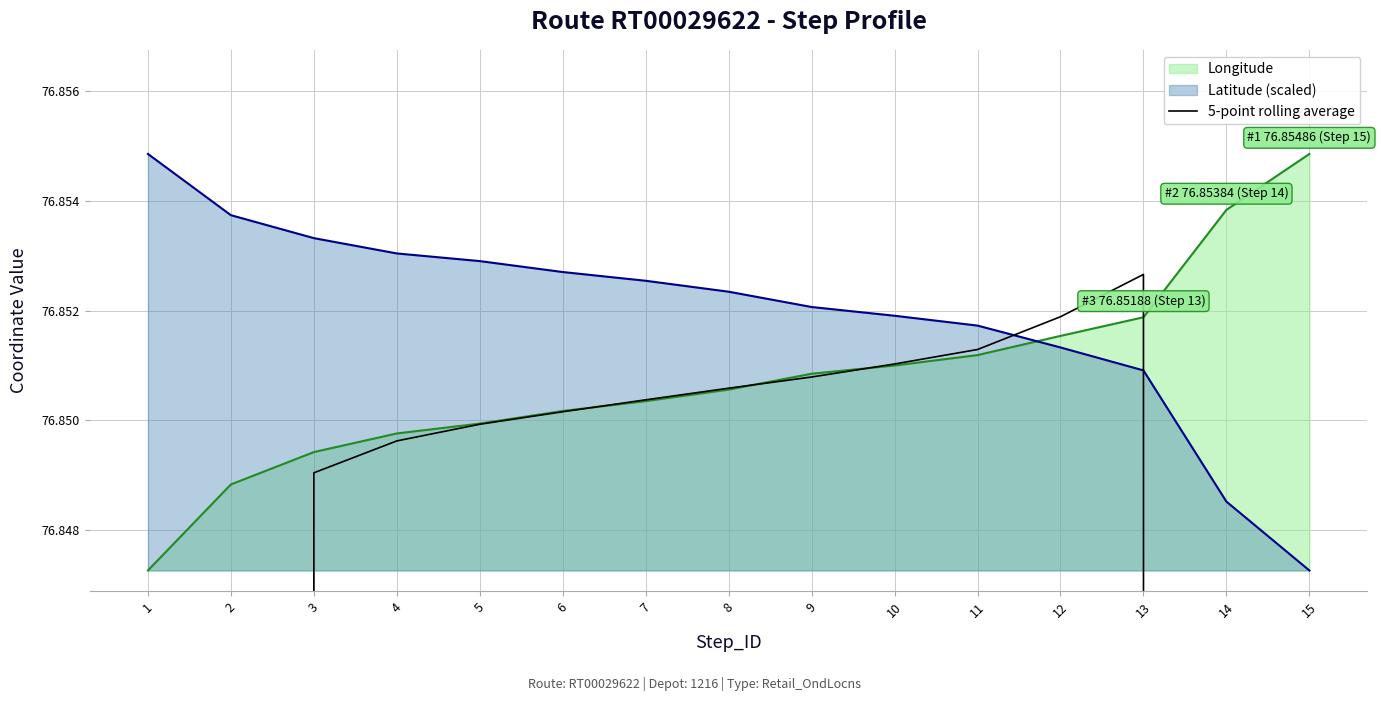

At which label does Longitude reach its peak?

15